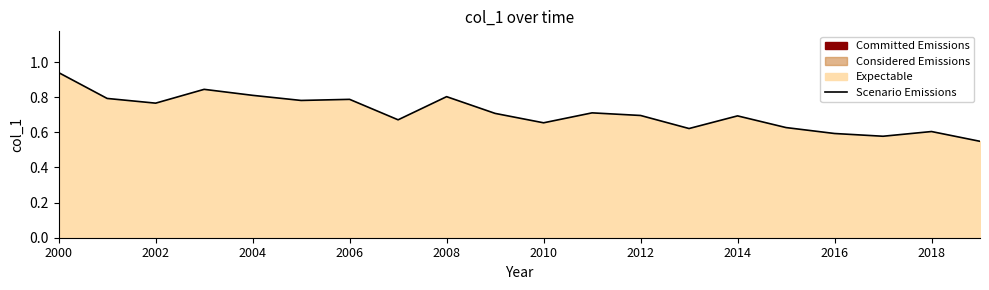

True or false: the data has more than 0 interior local peaks.

True